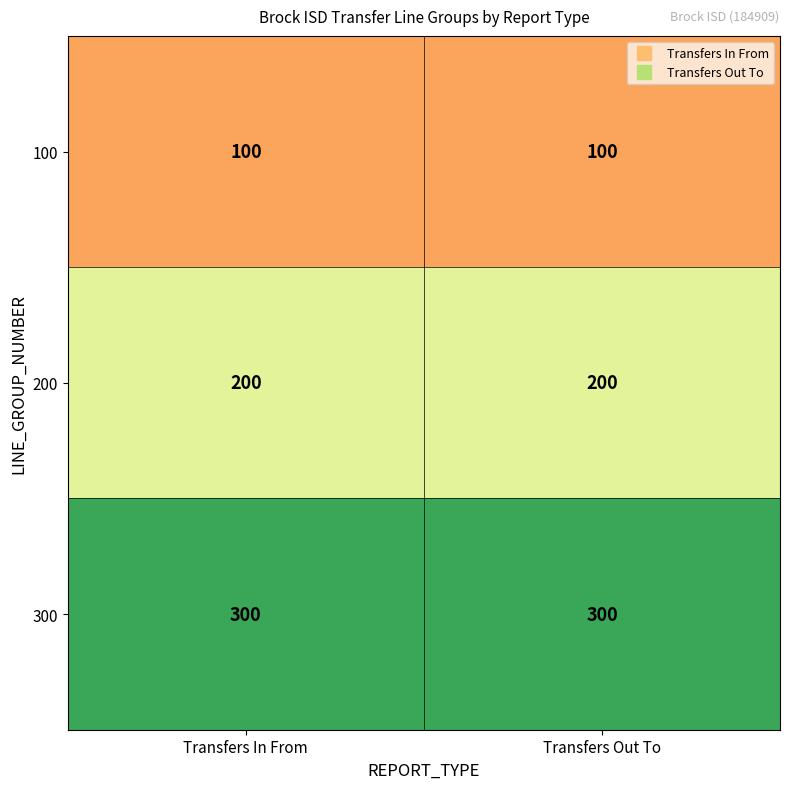

Count the number of data series in this chart.

3